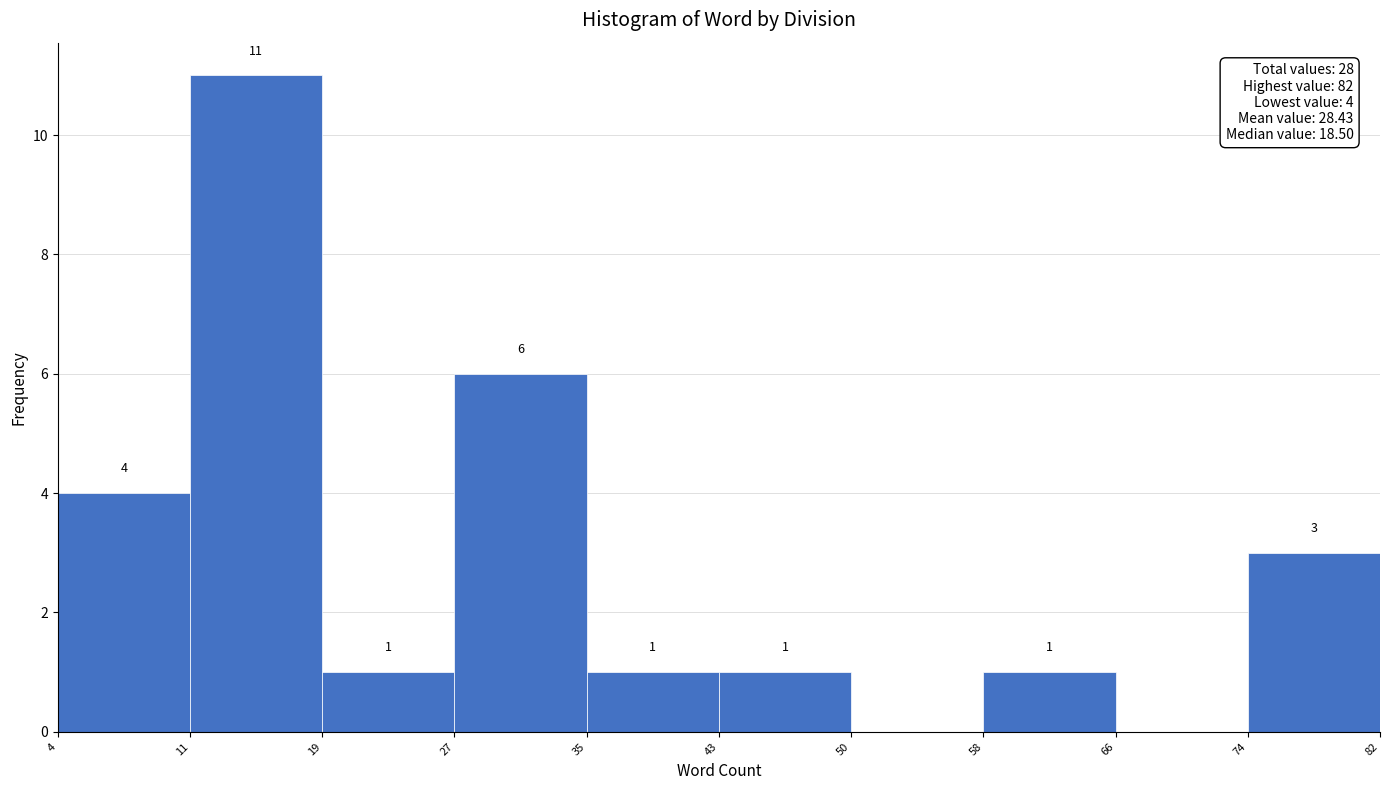

Reading left to right, extract all data points from this chart.

4=4	11=11	19=1	27=6	35=1	43=1	50=0	58=1	74=0	82=3